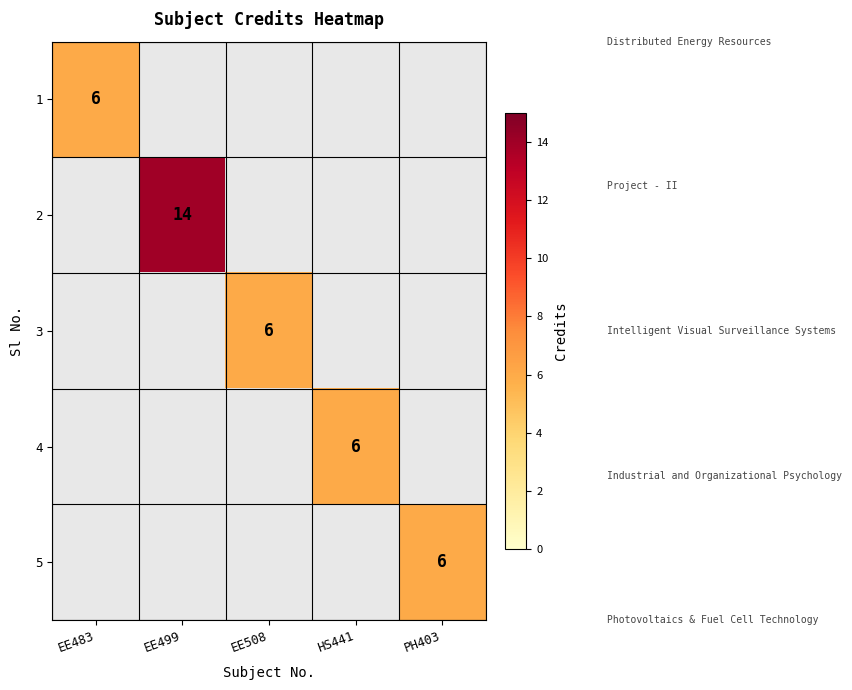

True or false: 4 has a value of 9 at HS441.

False